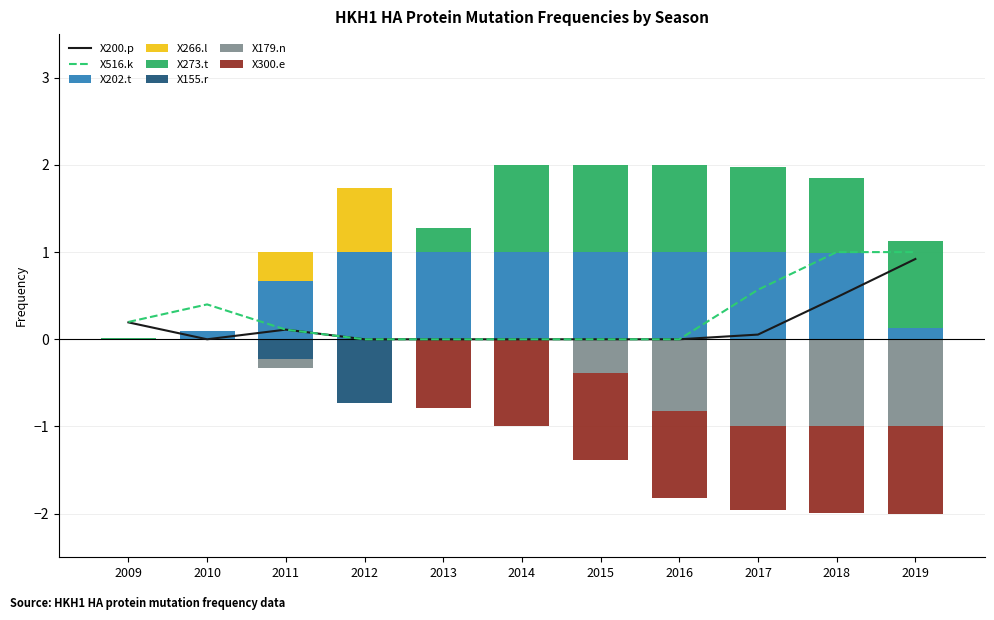

How many categories are shown in the chart?

11